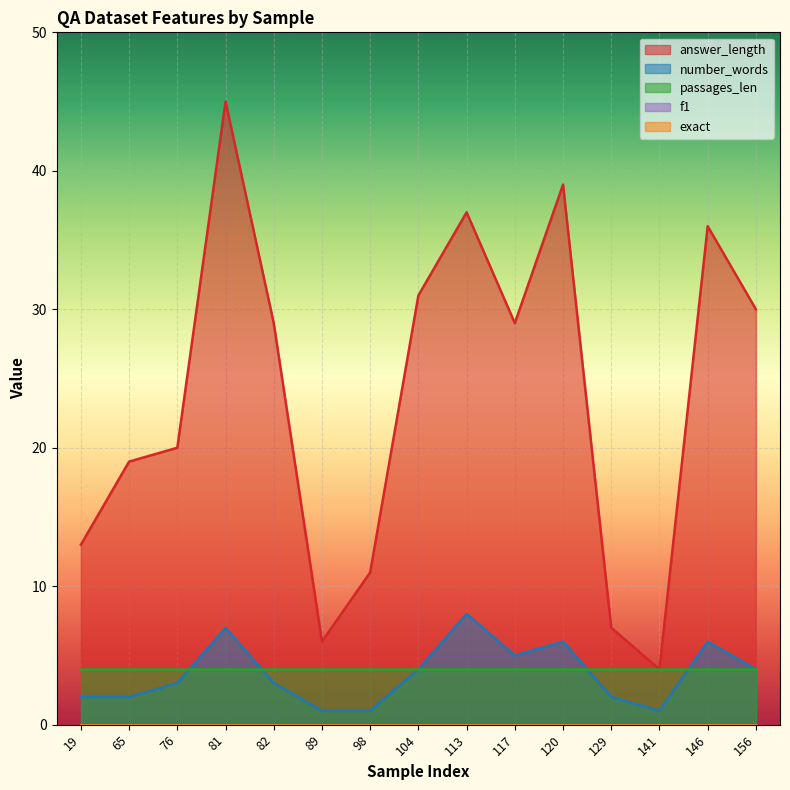

True or false: answer_length and f1 intersect in this chart.

False